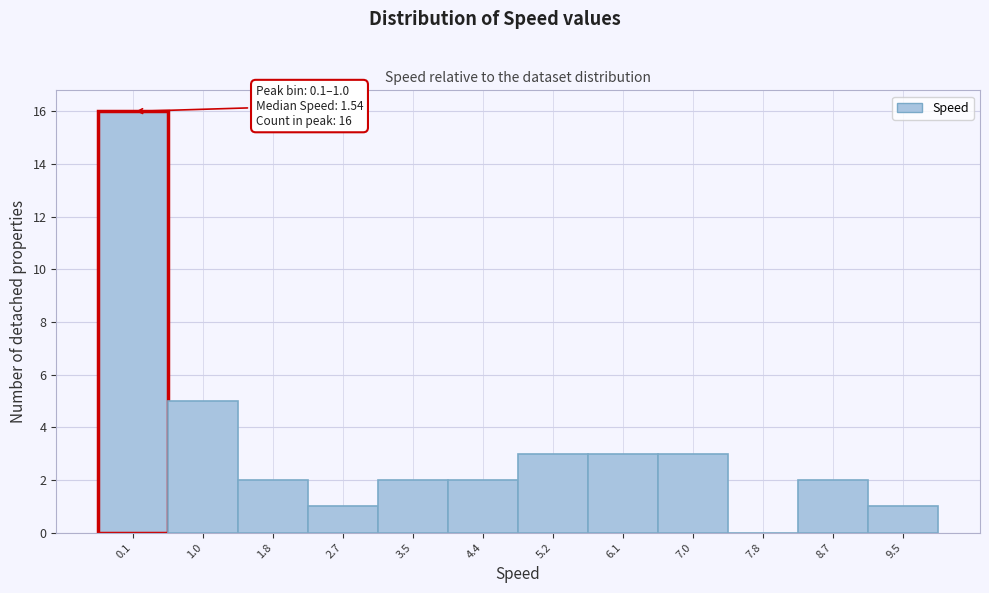

Reading right to left, list all the values displayed in this chart.

9.5=1	8.7=2	7.8=0	7.0=3	6.1=3	5.2=3	4.4=2	3.5=2	2.7=1	1.8=2	1.0=5	0.1=16